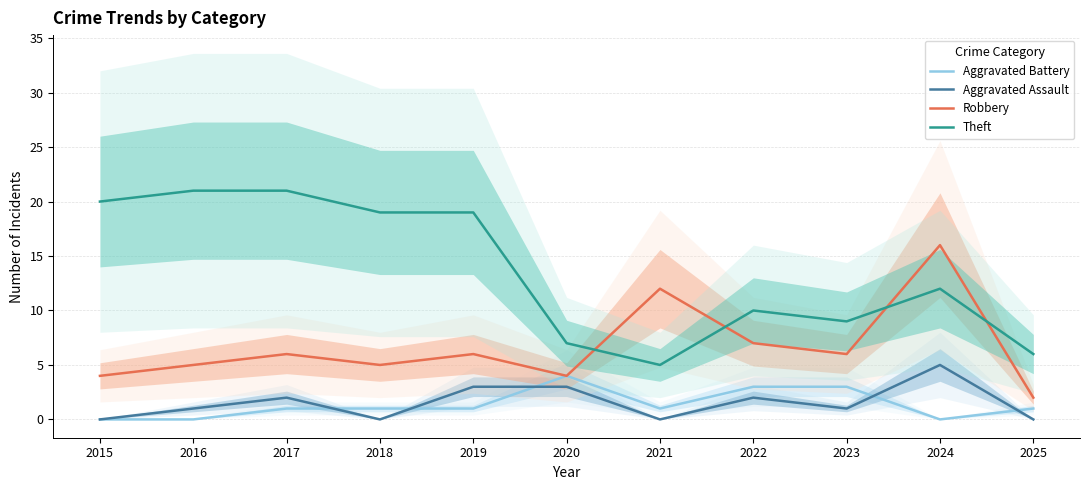

Rank the series at 2025 from lowest to highest value.

Aggravated Assault, Aggravated Battery, Robbery, Theft